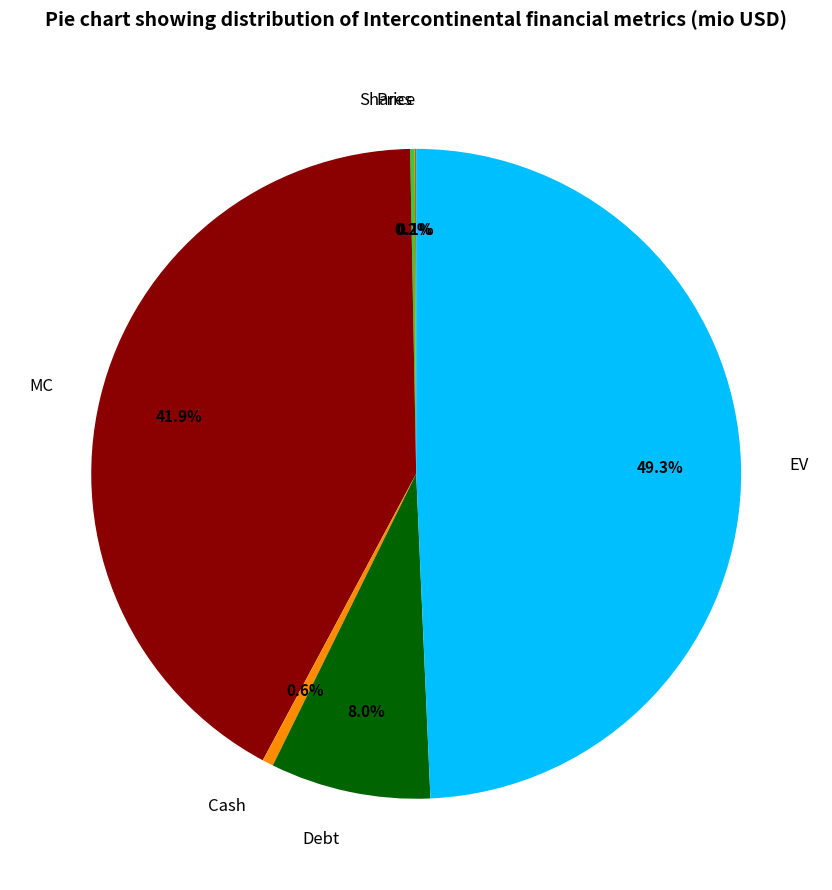

What is the total percentage of EV and Cash?

49.9%